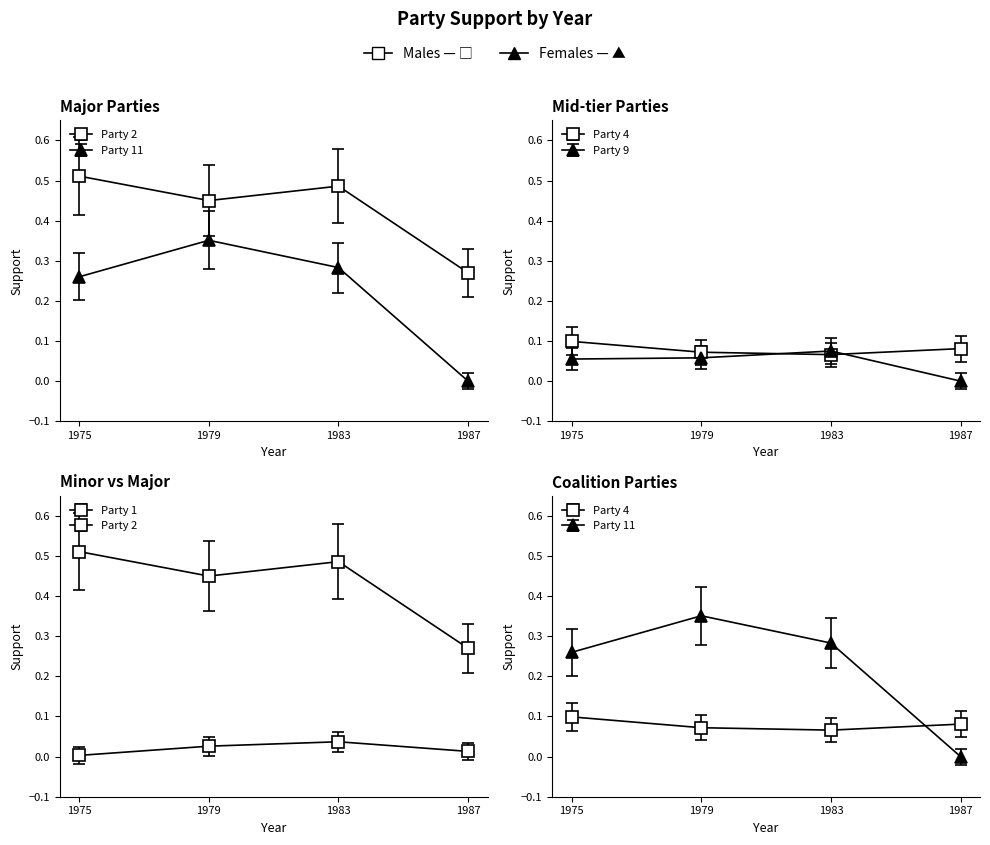

What is the total value across all series at 1975?

0.9